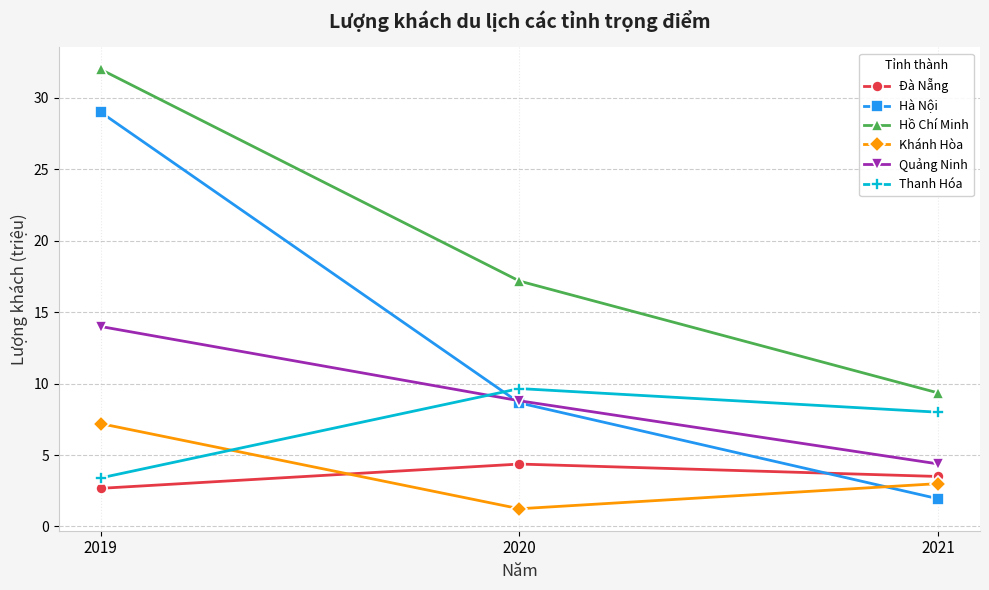

What are all the series names shown in the legend?

Đà Nẵng, Hà Nội, Hồ Chí Minh, Khánh Hòa, Quảng Ninh, Thanh Hóa